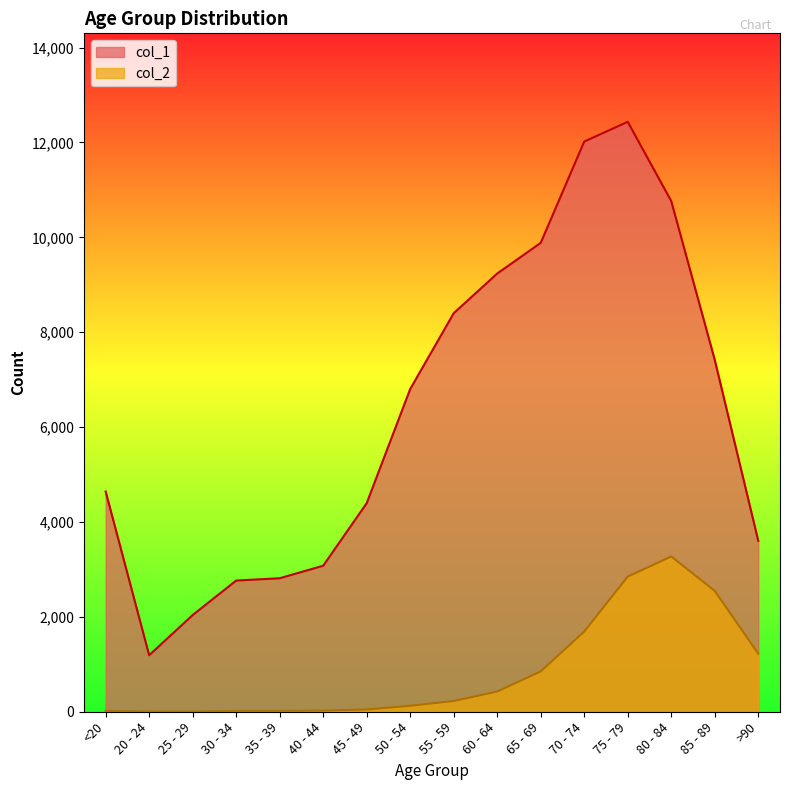

True or false: col_2 and col_1 cross at least once.

False